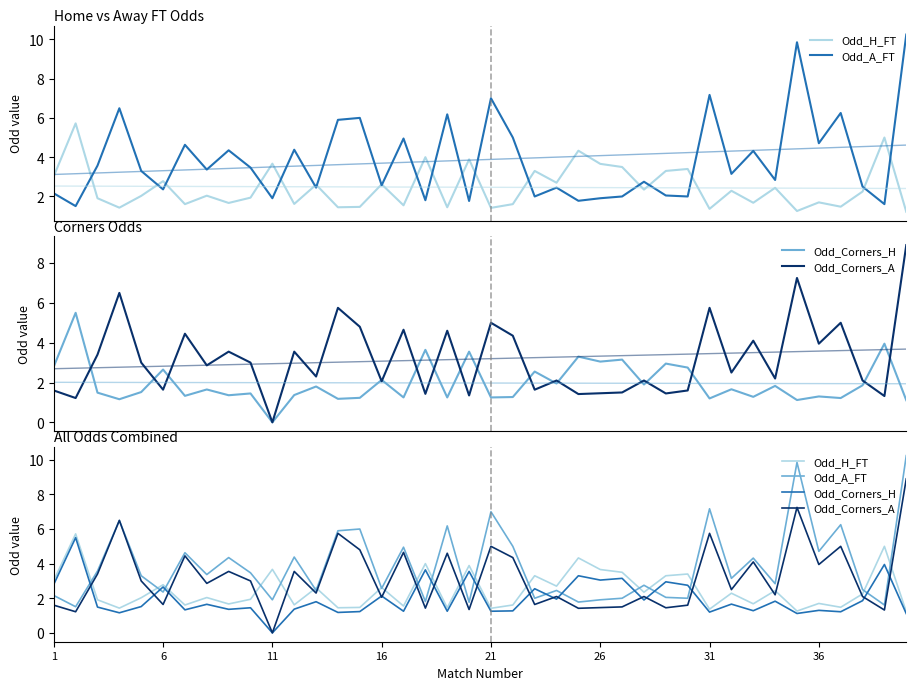

What is the difference between the maximum and second lowest values in the Odd_H_FT series?

4.5